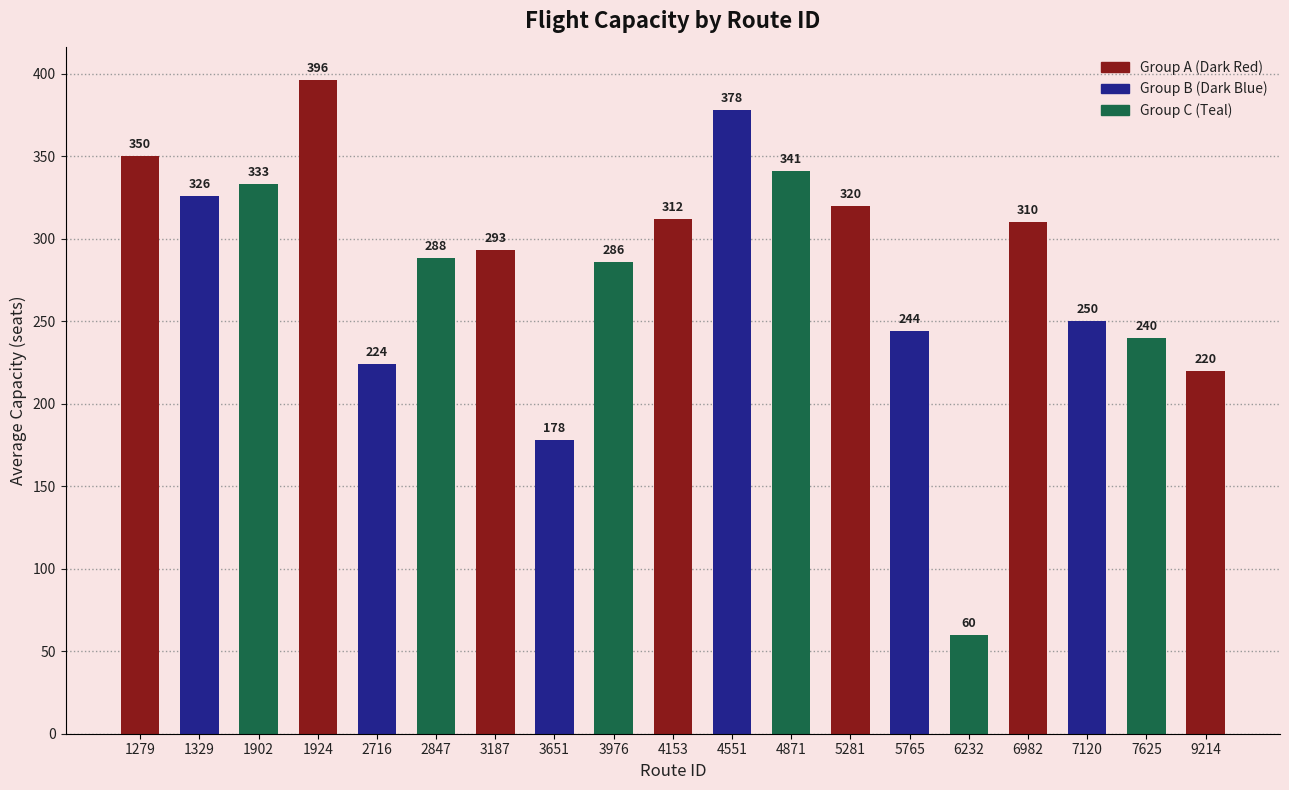

What is the change in value from 1329 to 2847?

-38